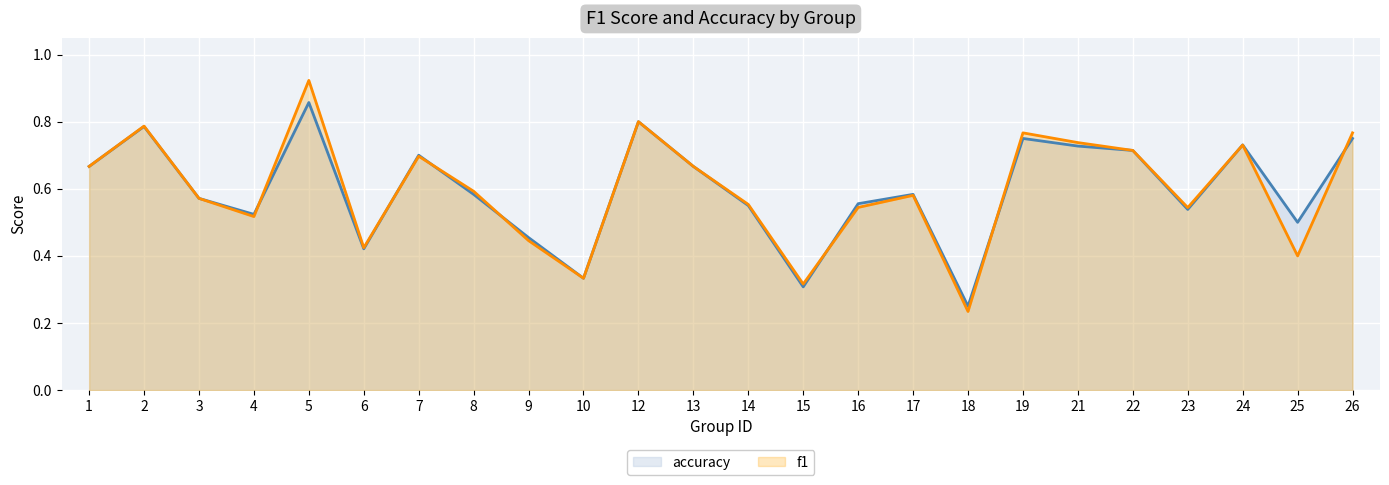

What is the difference between the maximum and minimum values in the f1 series?

0.7